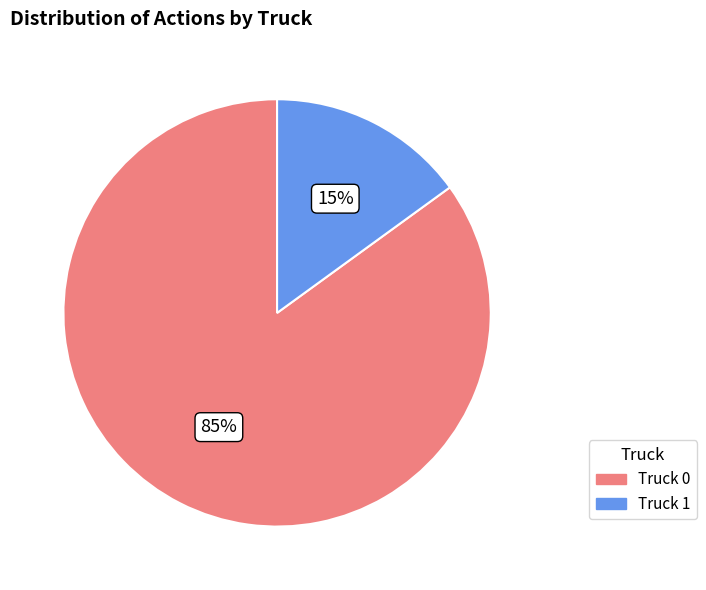

Combined, do Truck 1 and Truck 0 account for over 50%?

Yes